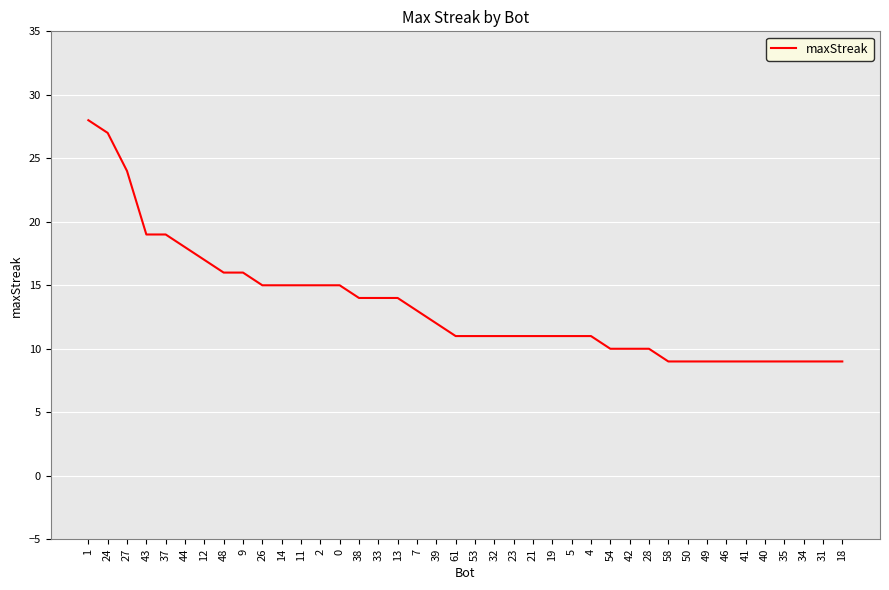

Does the chart have visible grid lines?

Yes